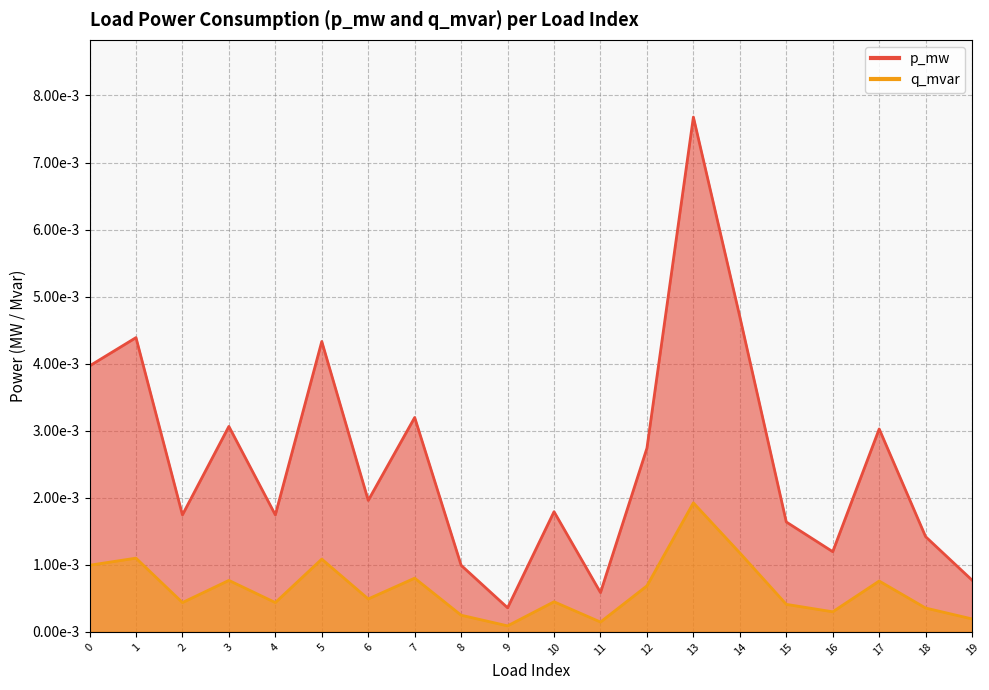

What are all the series names shown in the legend?

p_mw, q_mvar